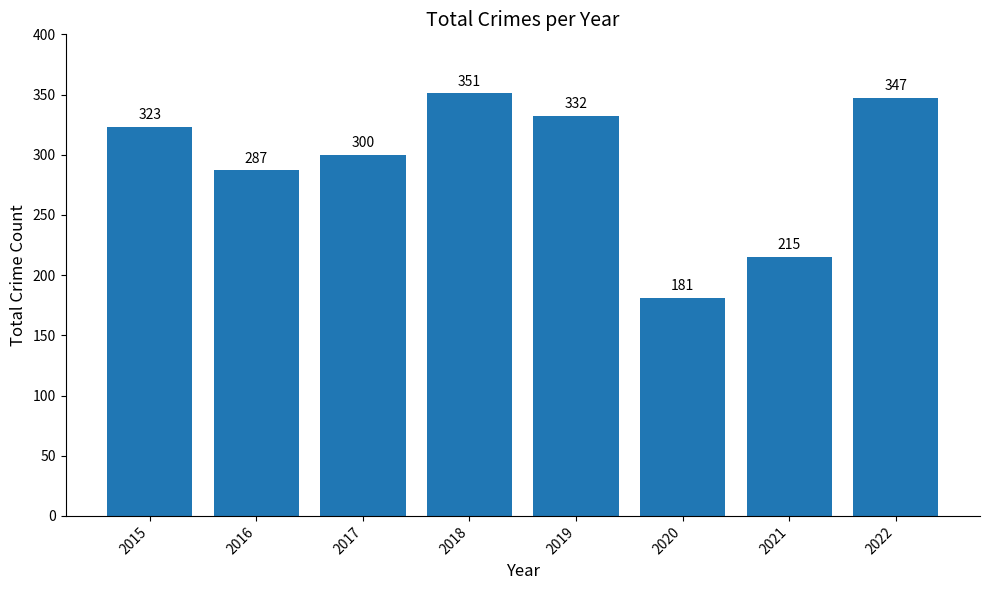

Reading left to right, extract all data points from this chart.

323	287	300	351	332	181	215	347